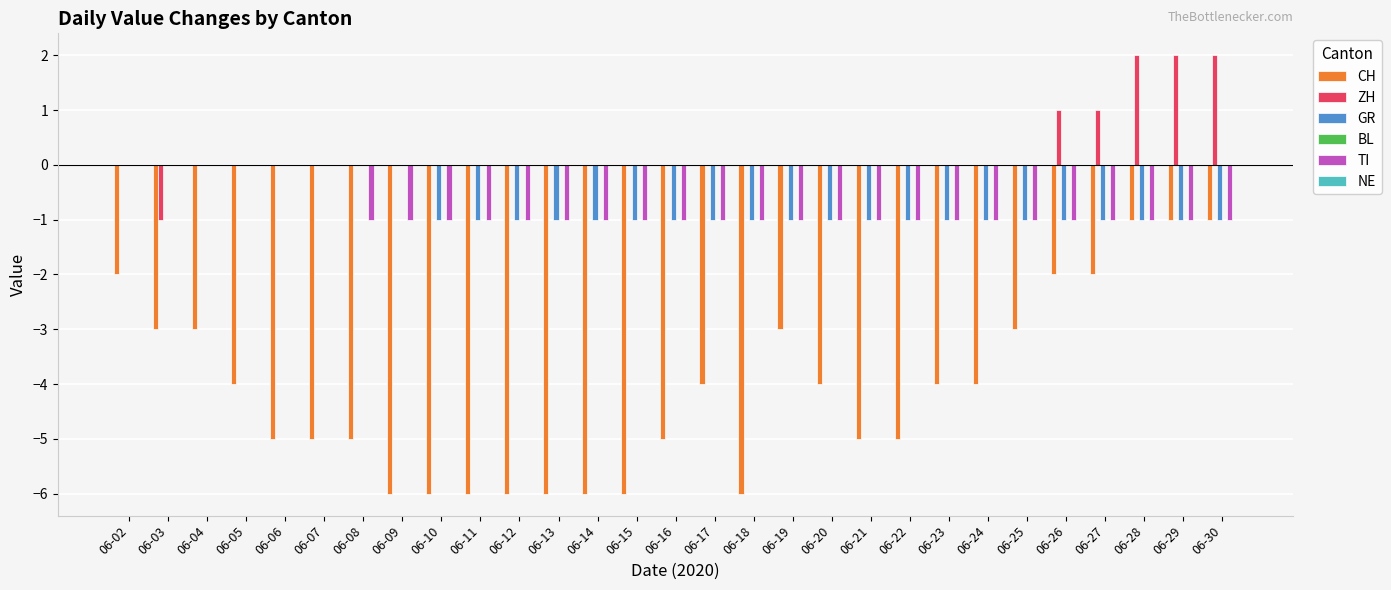

Which series changed the most between 06-08 and 06-26?

CH